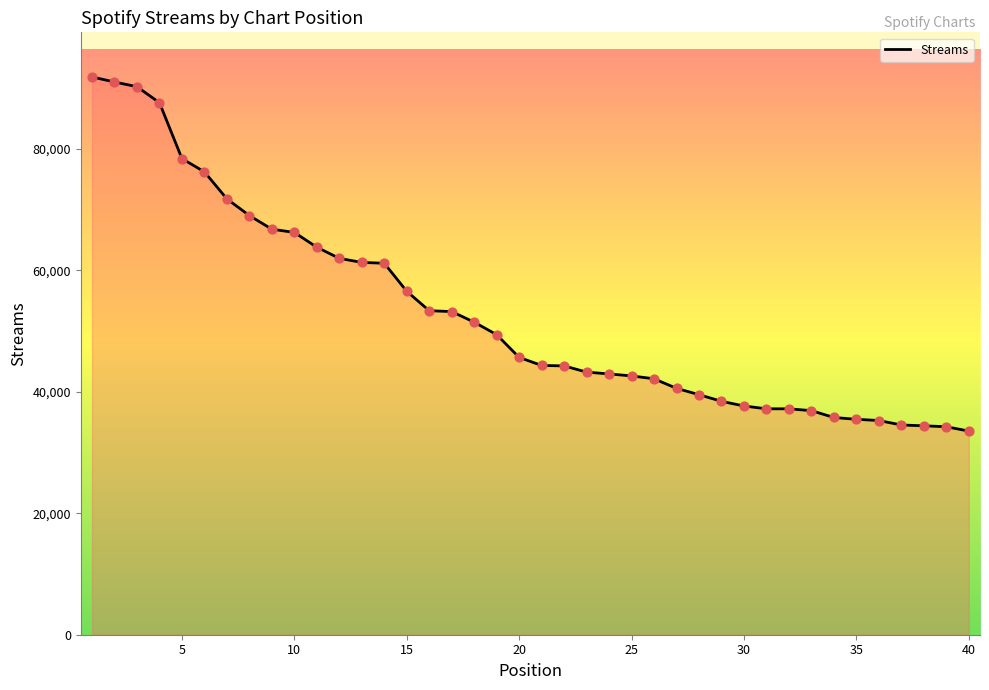

What is the smallest value displayed?

33522